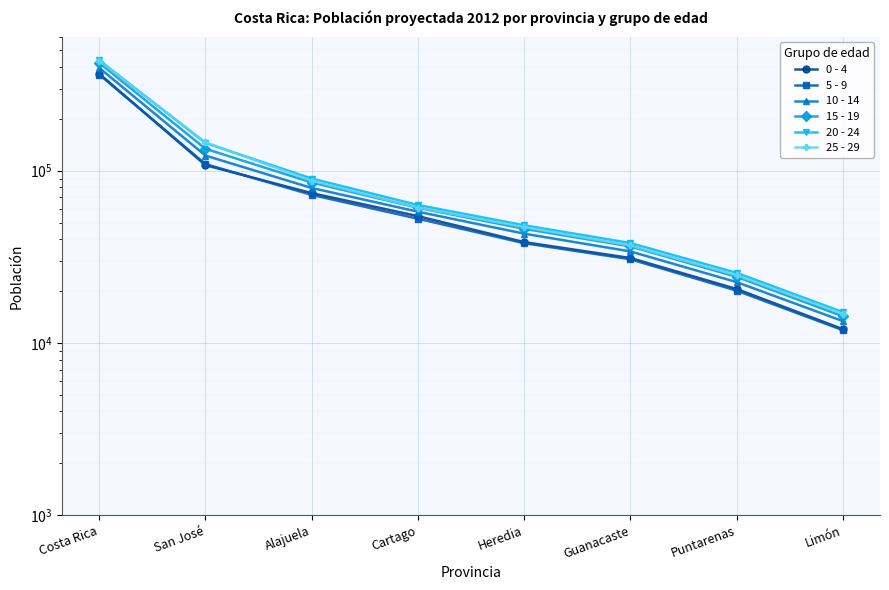

How many lines are shown in the chart?

6